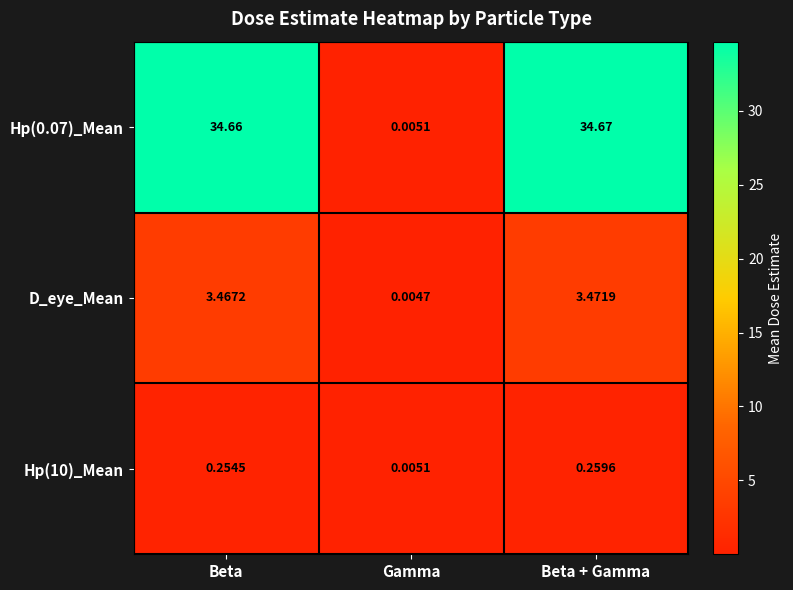

Which series changed the most between Beta and Beta + Gamma?

Hp(0.07)_Mean